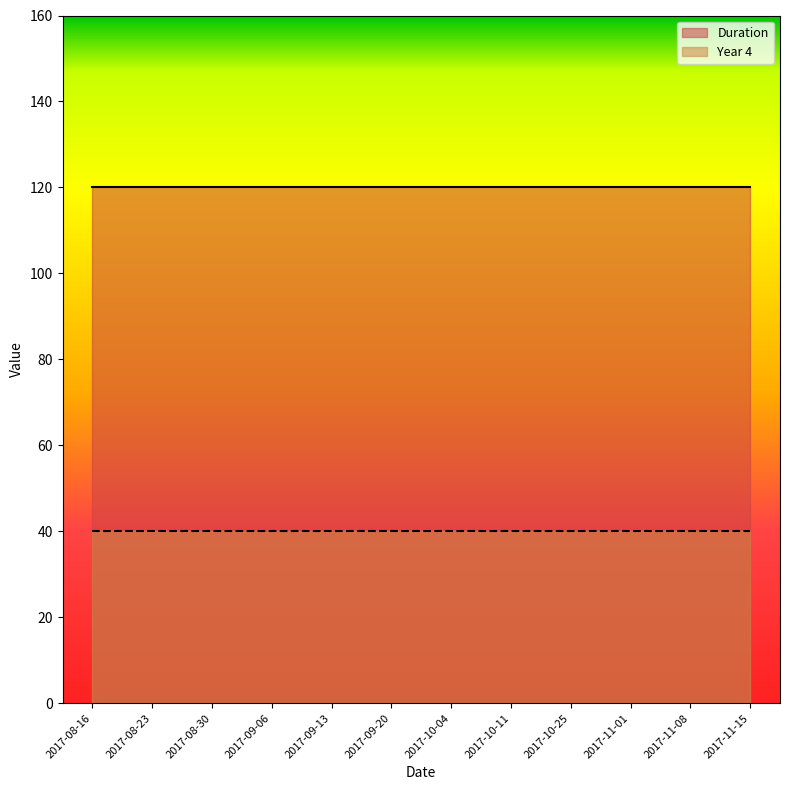

Where is Year 4 nearest to the value 40?

2017-08-16